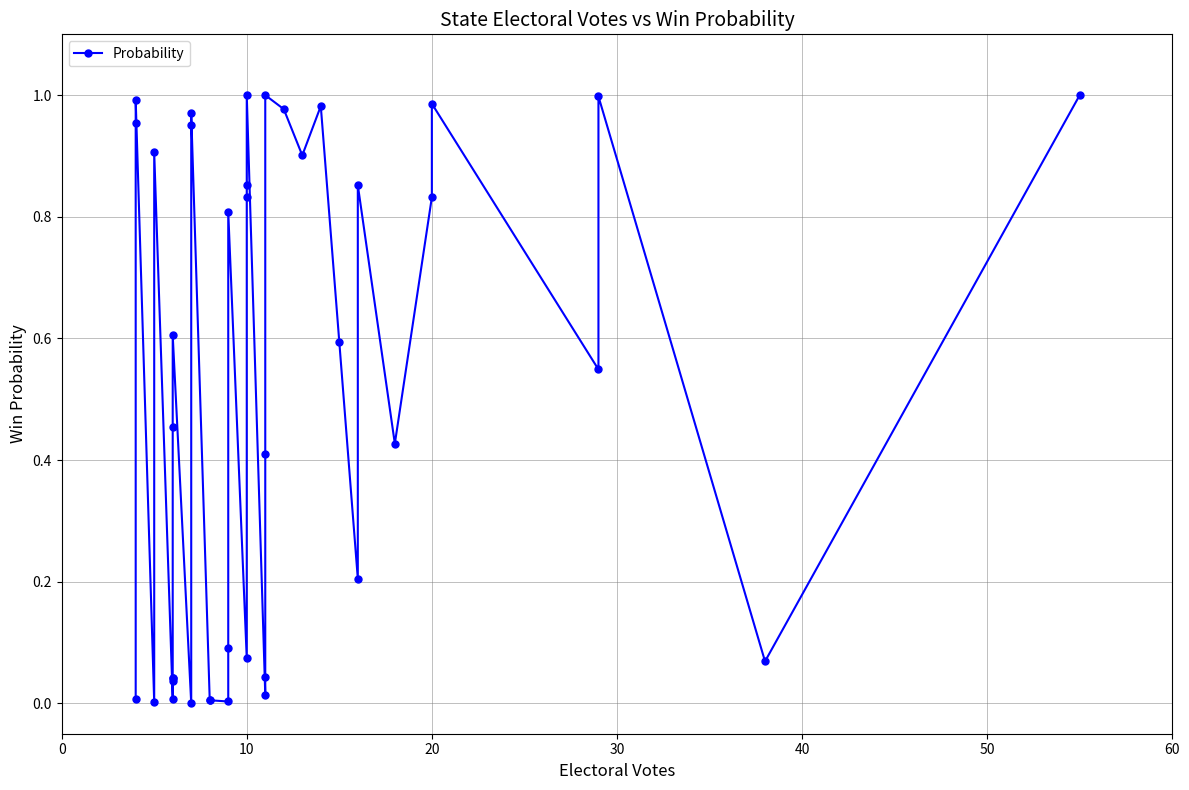

How many interior local valleys (lower than both neighbors) does the data have?

11